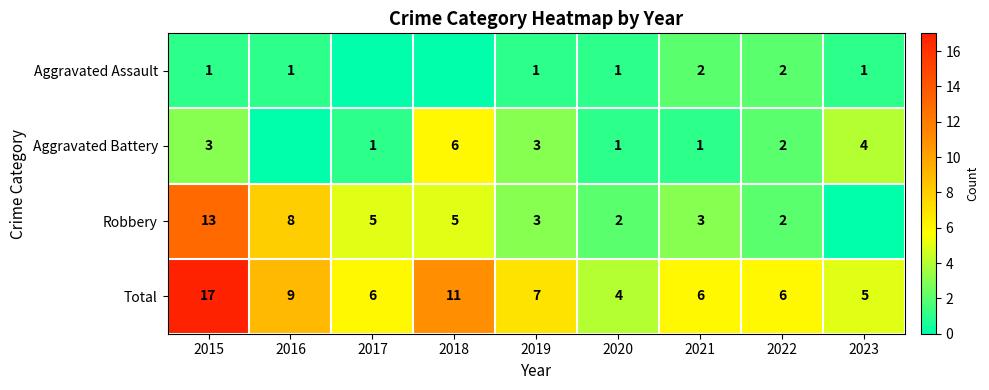

The Total series shows 3 at 2019. True or false?

False